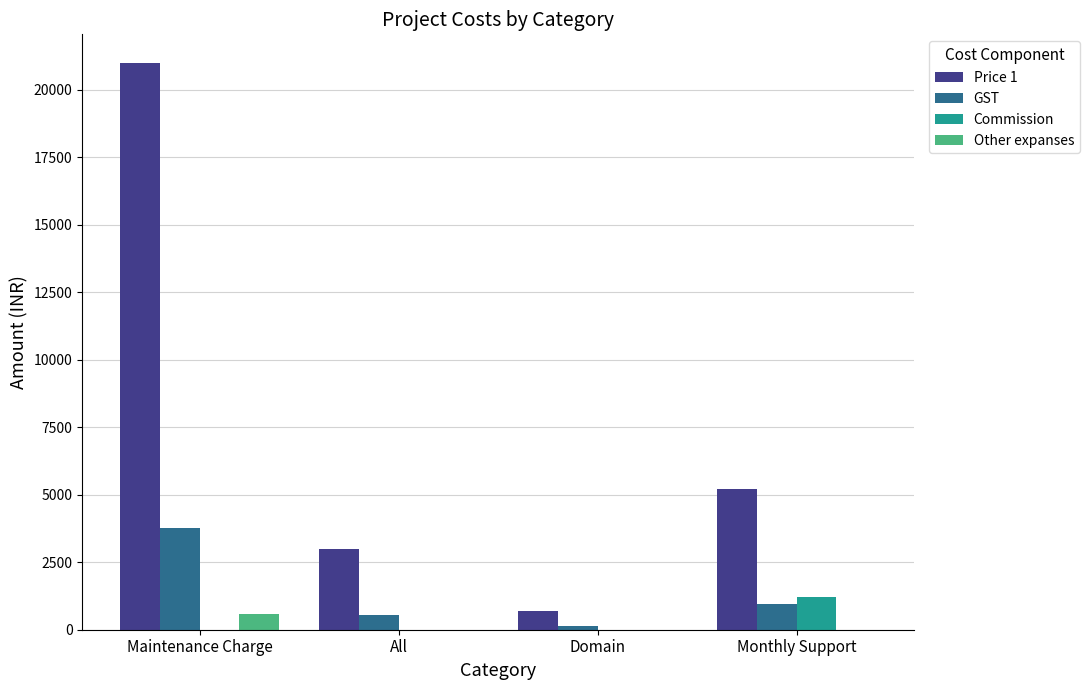

Which series has the largest total across all categories?

Price 1